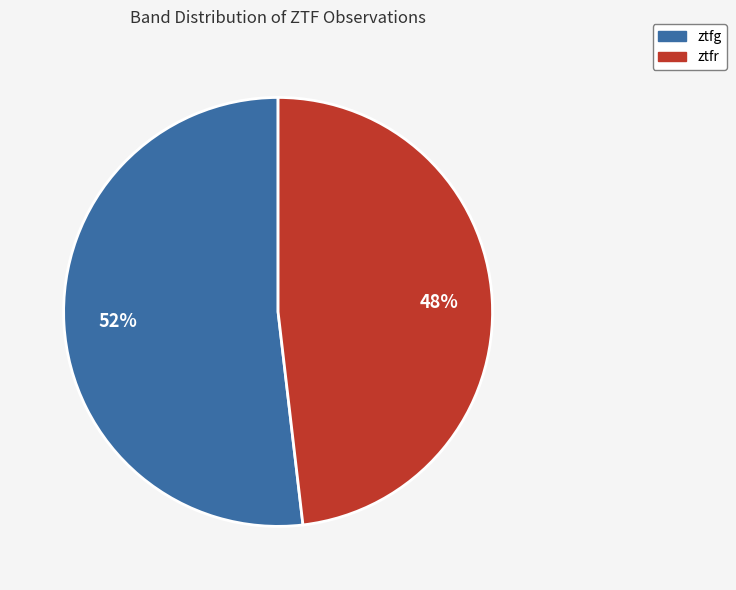

Which slice is the largest?

ztfg